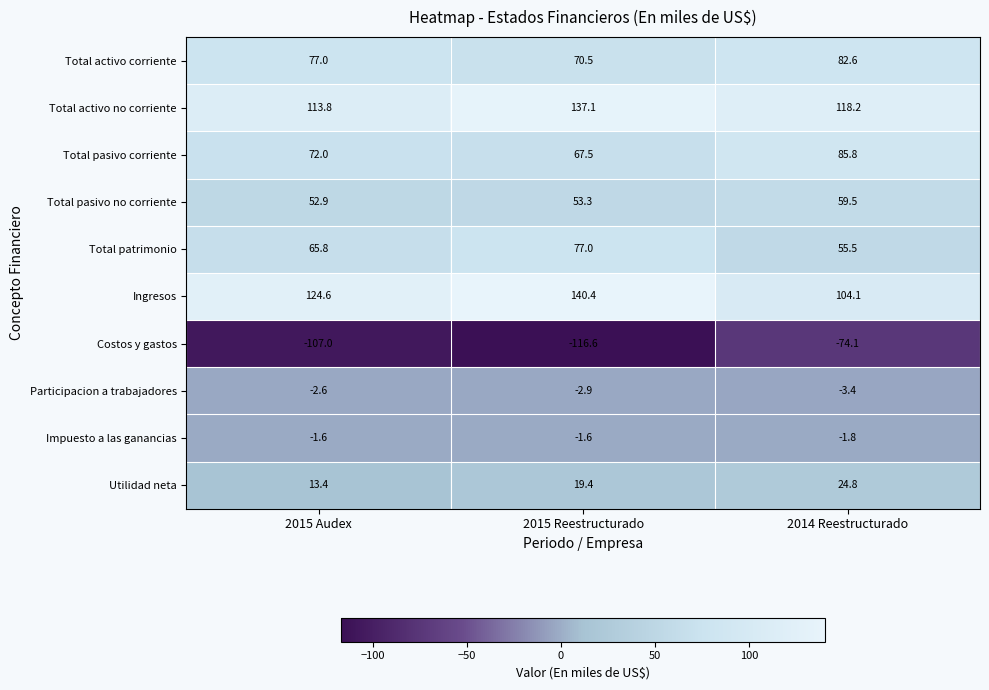

Where is Costos y gastos nearest to the value -95?

2015 Audex